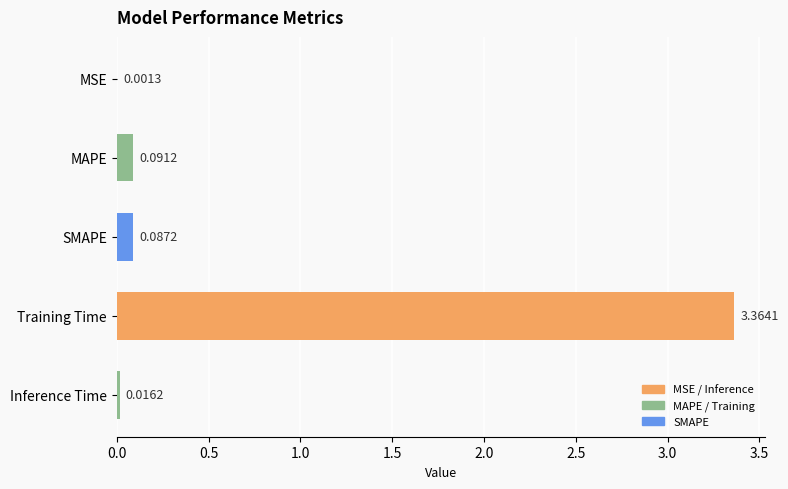

Which has a higher value, MSE or MAPE?

MAPE